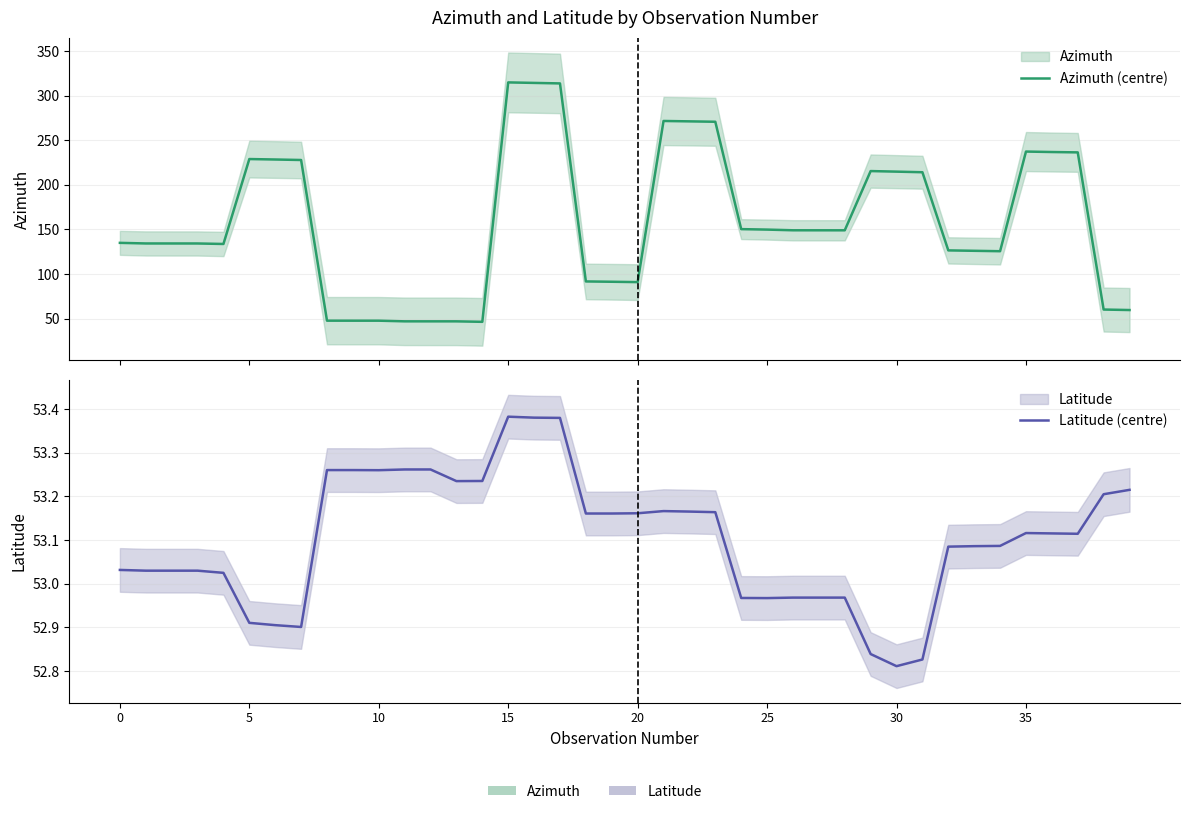

Reading left to right, list all the values displayed in this chart.

Azimuth (centre): 134.9	134.3	134.3	134.3	133.7	228.9	228.4	227.9	47.7	47.7	47.7	46.9	46.9	46.9	46.4	314.9	314.3	313.7	91.7	91.3	90.9	271.6	271.2	270.7	150.3	149.8	149.0	149.0	149.0	215.4	214.8	214.1	126.5	126.0	125.6	237.3	236.8	236.4	60.2	59.6
Latitude (centre): 53.0	53.0	53.0	53.0	53.0	52.9	52.9	52.9	53.3	53.3	53.3	53.3	53.3	53.2	53.2	53.4	53.4	53.4	53.2	53.2	53.2	53.2	53.2	53.2	53.0	53.0	53.0	53.0	53.0	52.8	52.8	52.8	53.1	53.1	53.1	53.1	53.1	53.1	53.2	53.2